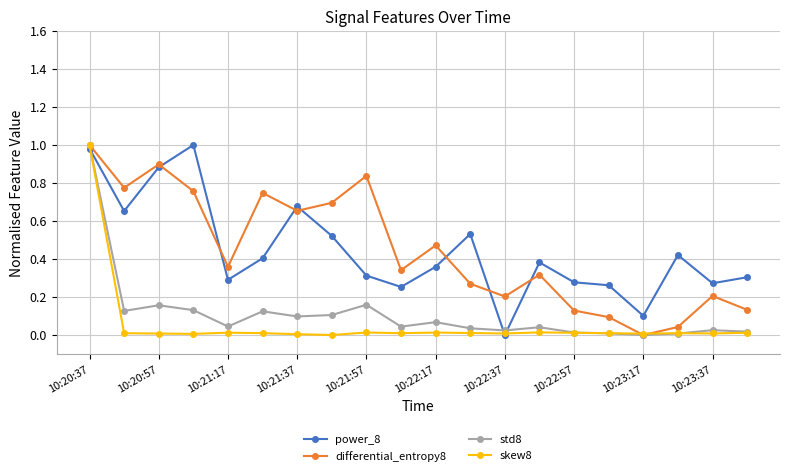

What are all the series names shown in the legend?

power_8, differential_entropy8, std8, skew8